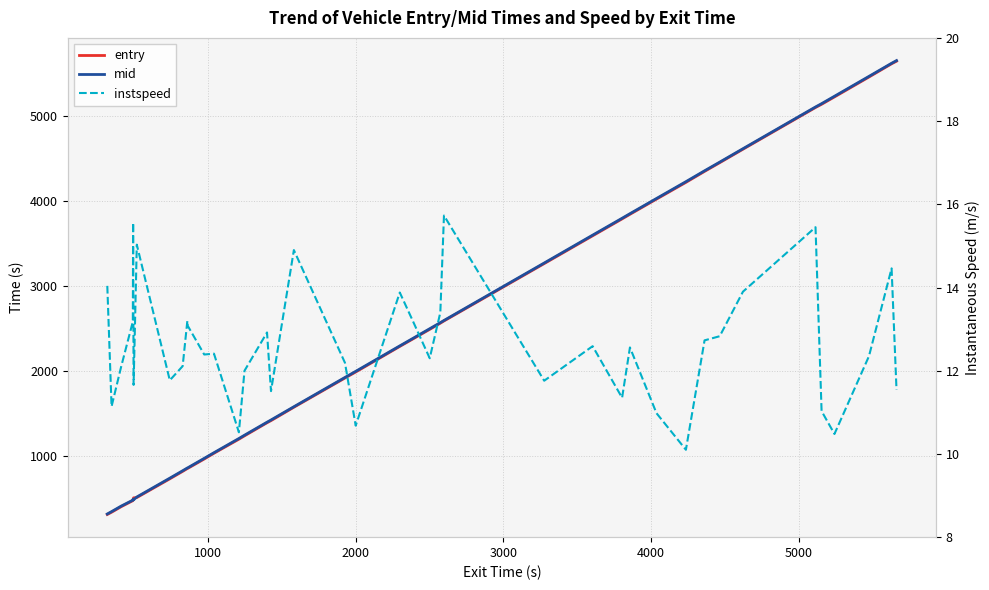

What is the greatest value displayed?

5652.4